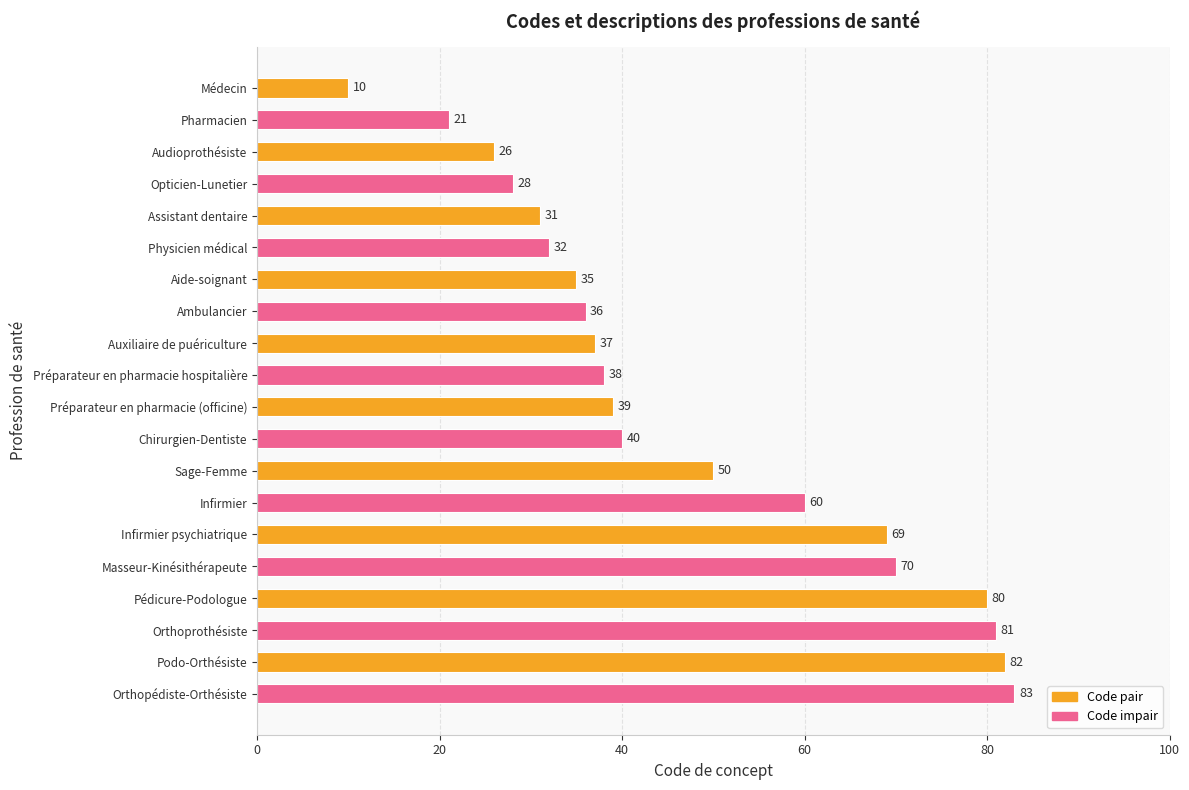

The chart shows a value of 15 at Opticien-Lunetier. True or false?

False